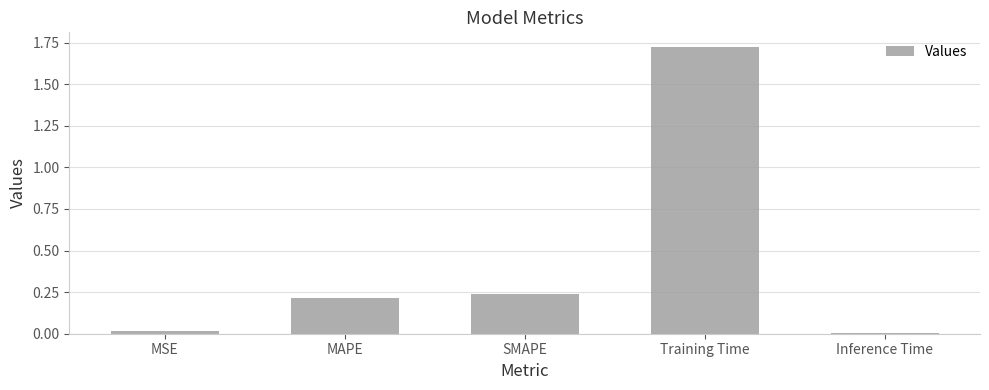

Which label corresponds to the largest value in the chart?

Training Time